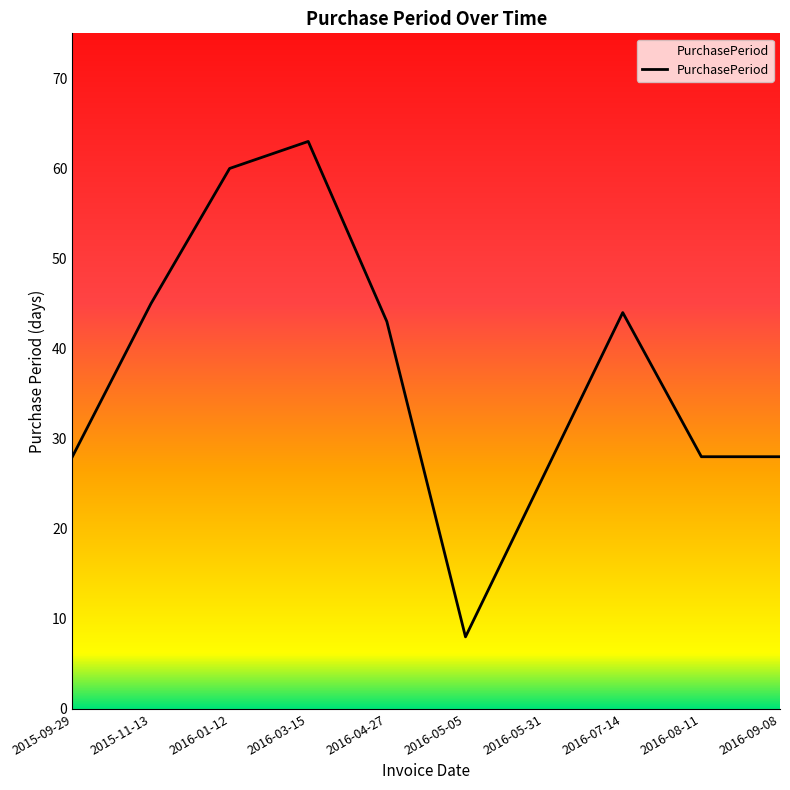

The value at 2016-07-14 is 58. True or false?

False